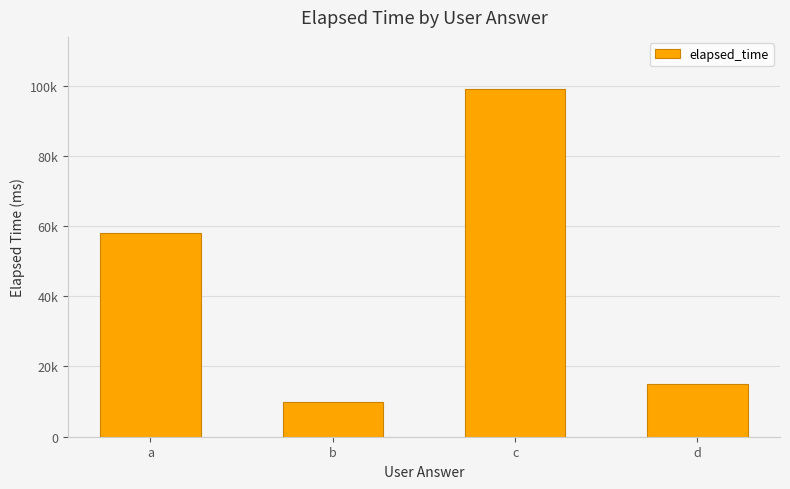

Where is the data nearest to the value 54500?

a